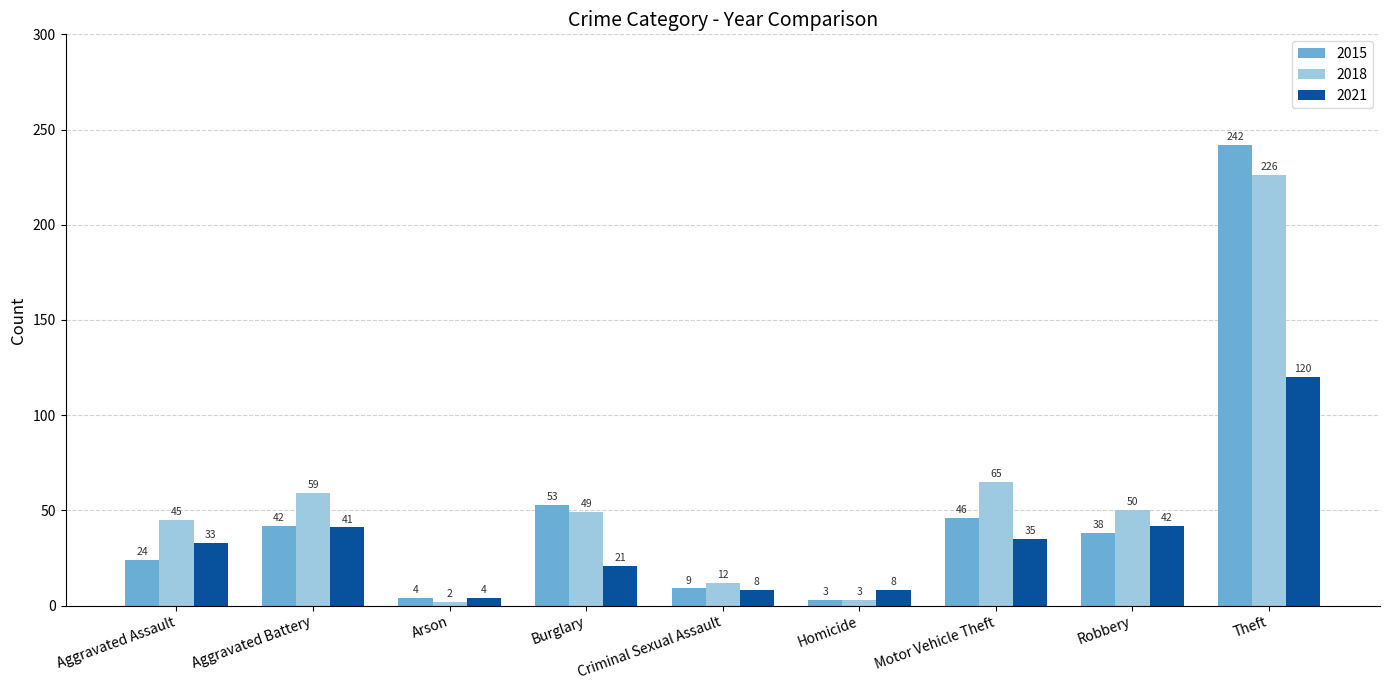

What position from the left is Motor Vehicle Theft?

7